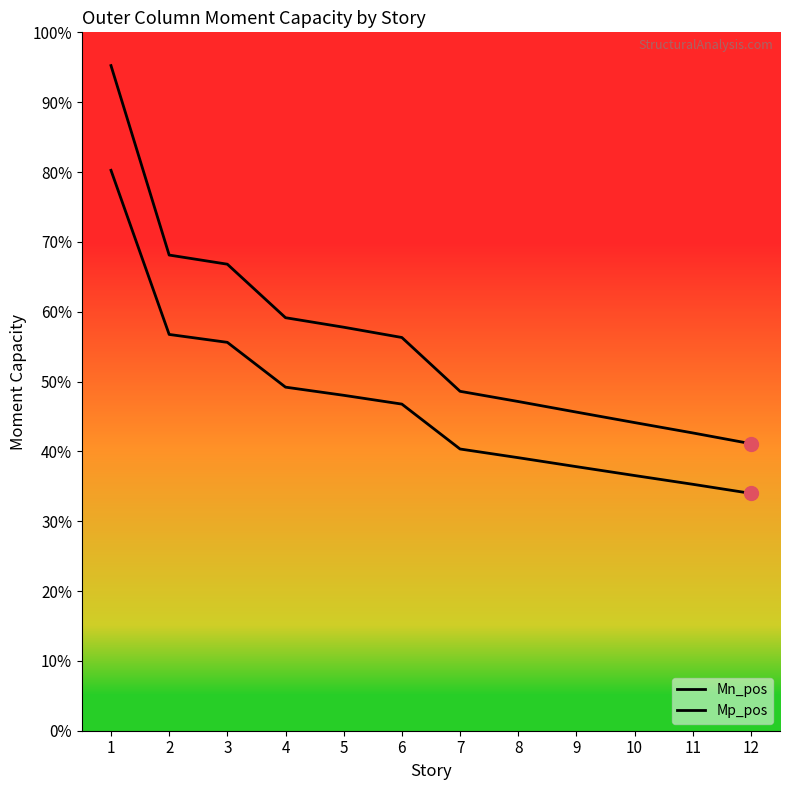

At which label is Mn_pos closest to 18280109?

2